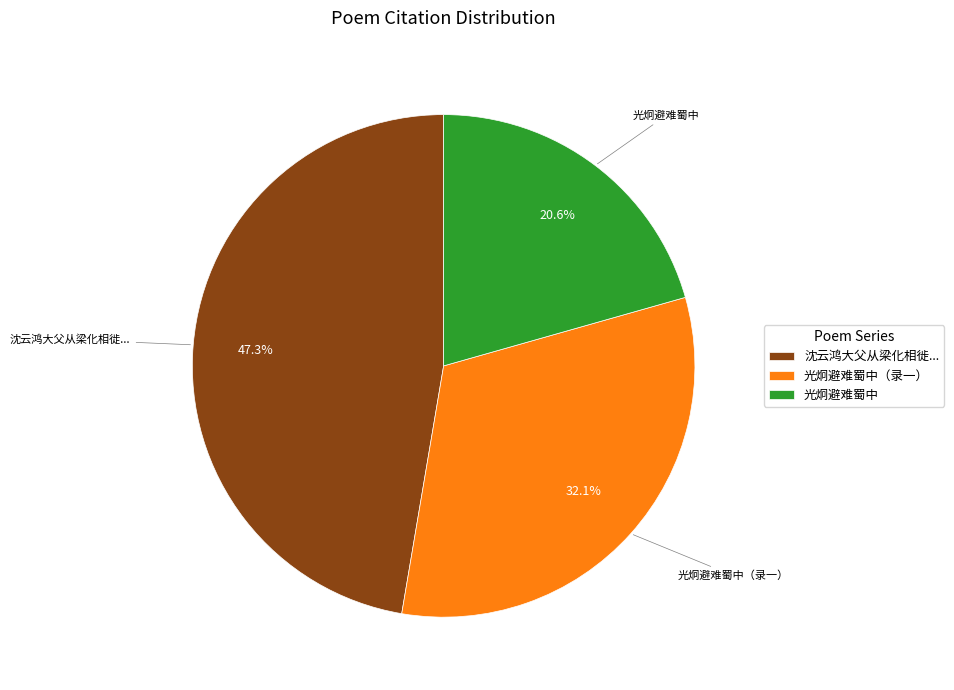

Is 光炯避难蜀中（录一） the majority of the pie?

No